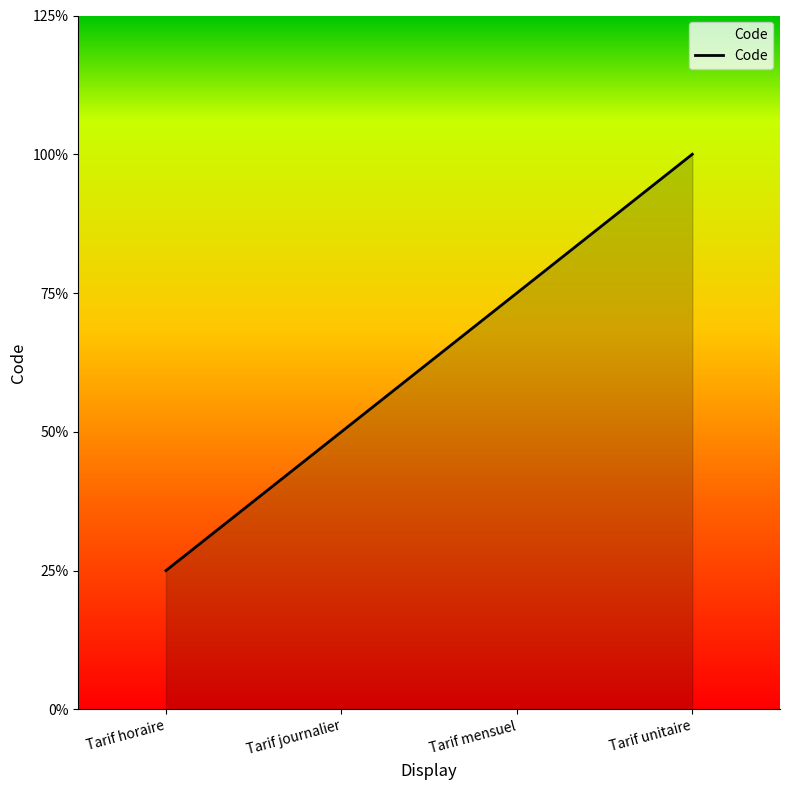

Does the chart have visible grid lines?

No